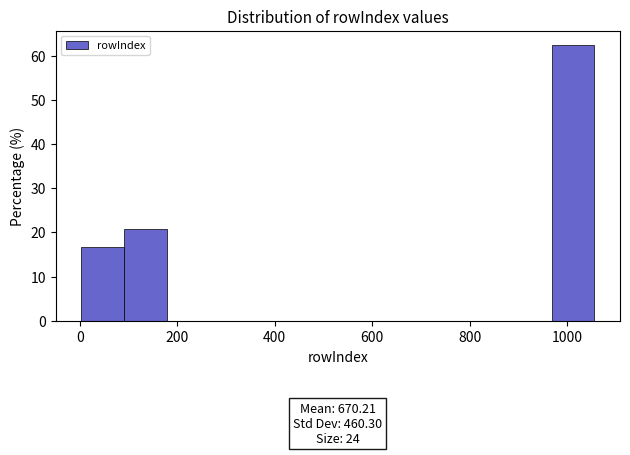

Over which range of the x-axis is the bar tallest?

960 to 1060